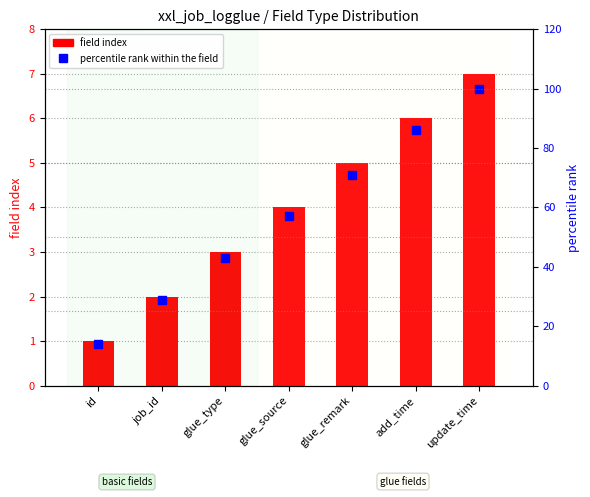

At which label is percentile rank within the field closest to 57?

glue_source